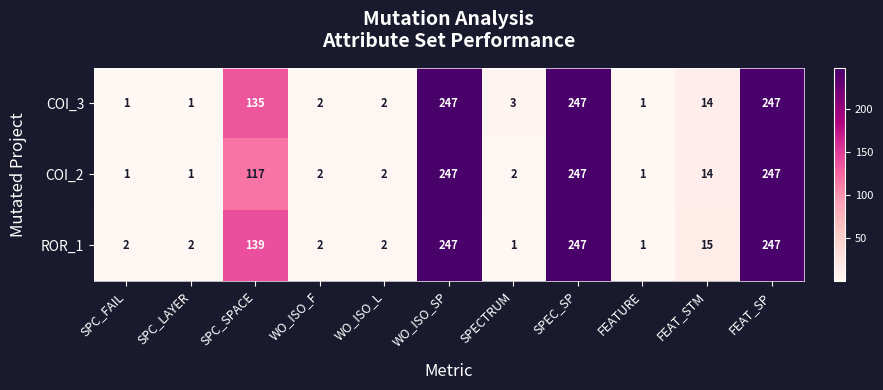

What is the smallest value displayed?

1